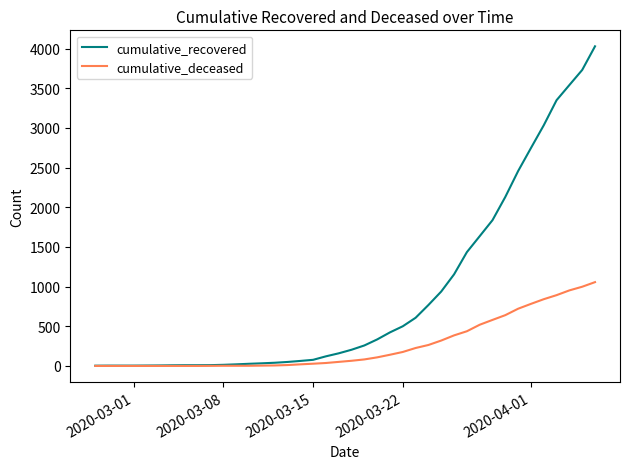

What is the greatest value displayed?

4028